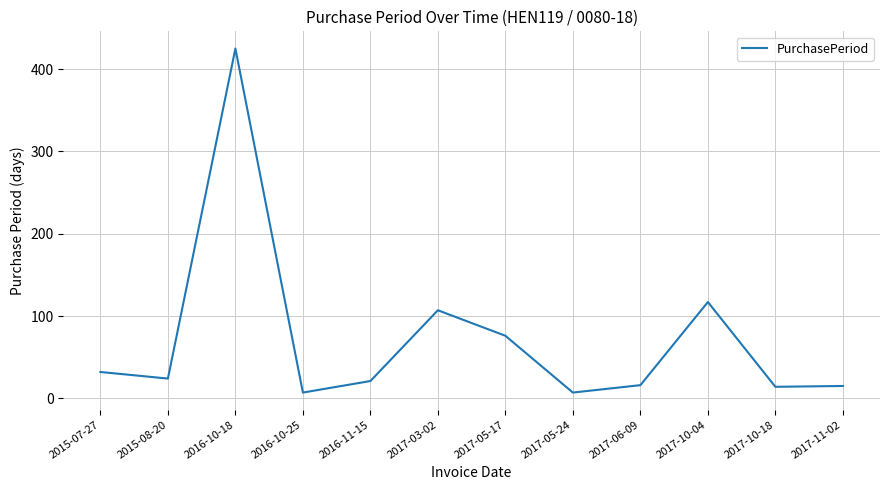

Approximately how many times larger is the value at 2016-11-15 compared to 2016-10-25?

3.0